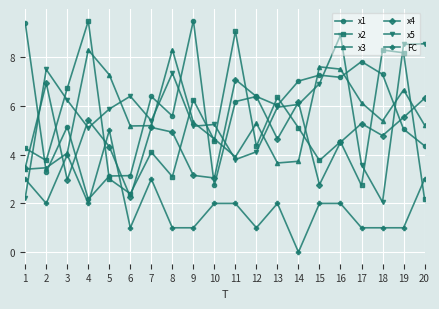

What is the spread (max minus min) of values at 18?

7.3